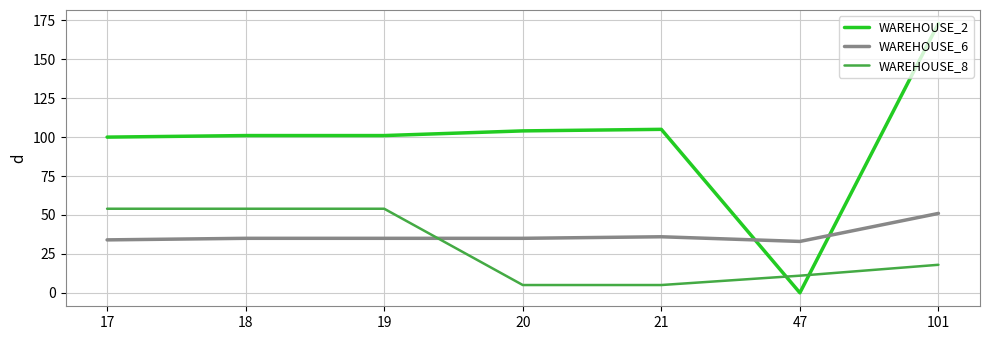

Is this an area chart (filled region under the line)?

No